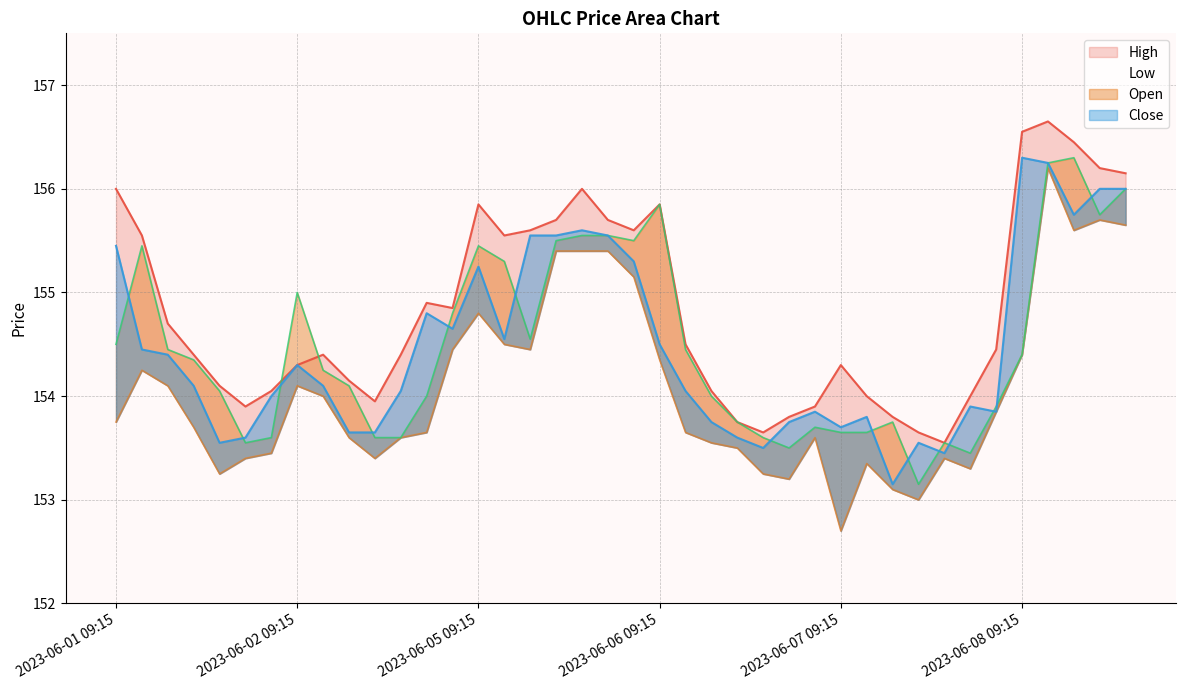

How many values in the High series are below 154?

9